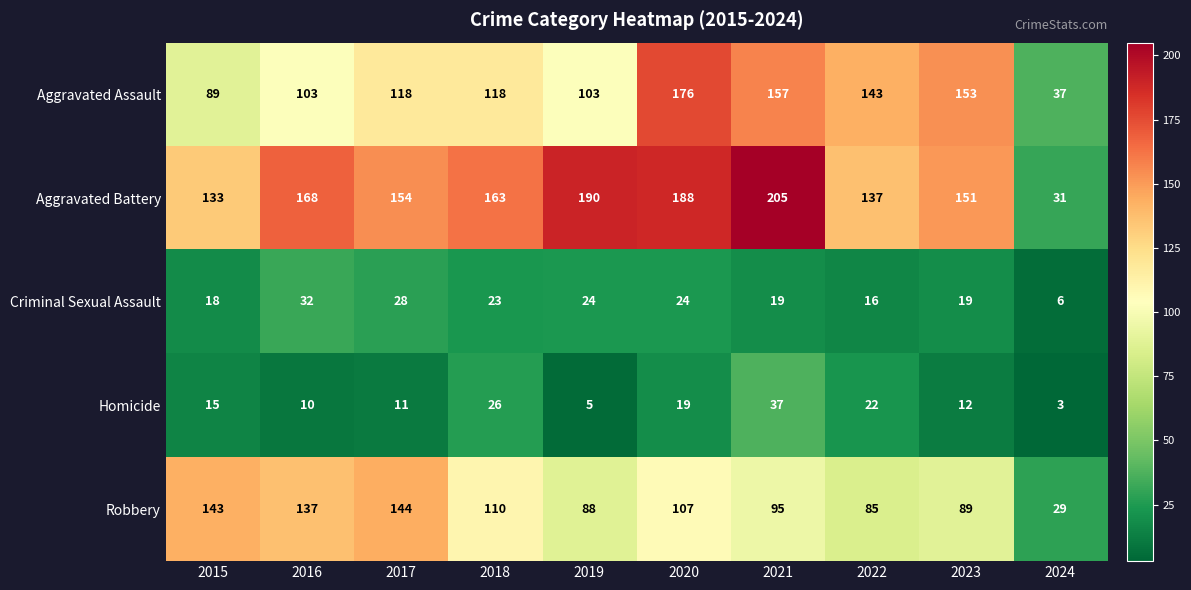

The value of Homicide at 2019 is 2. True or false?

False